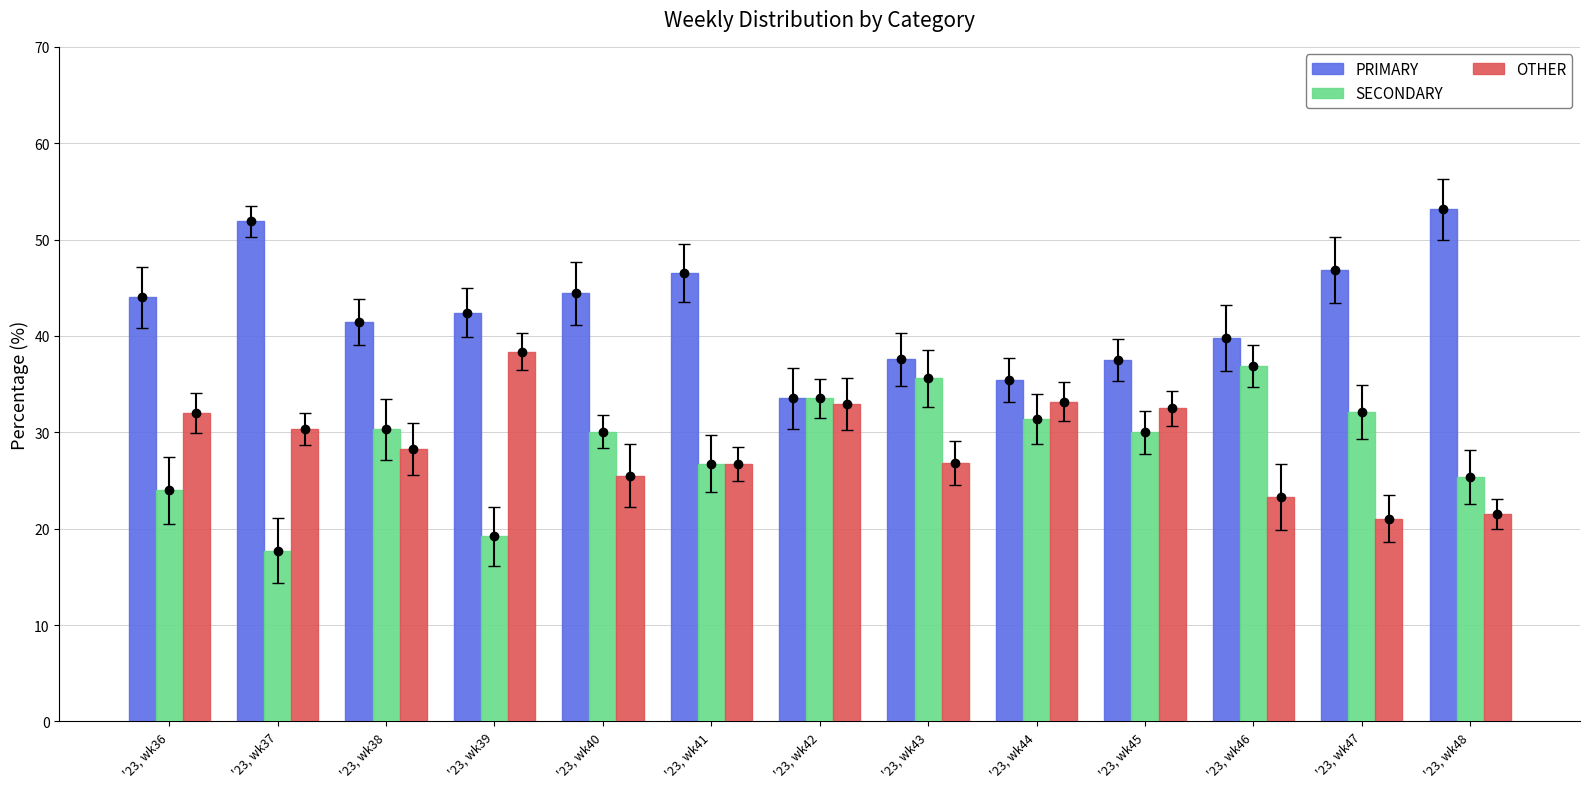

Which series has the largest total across all categories?

PRIMARY